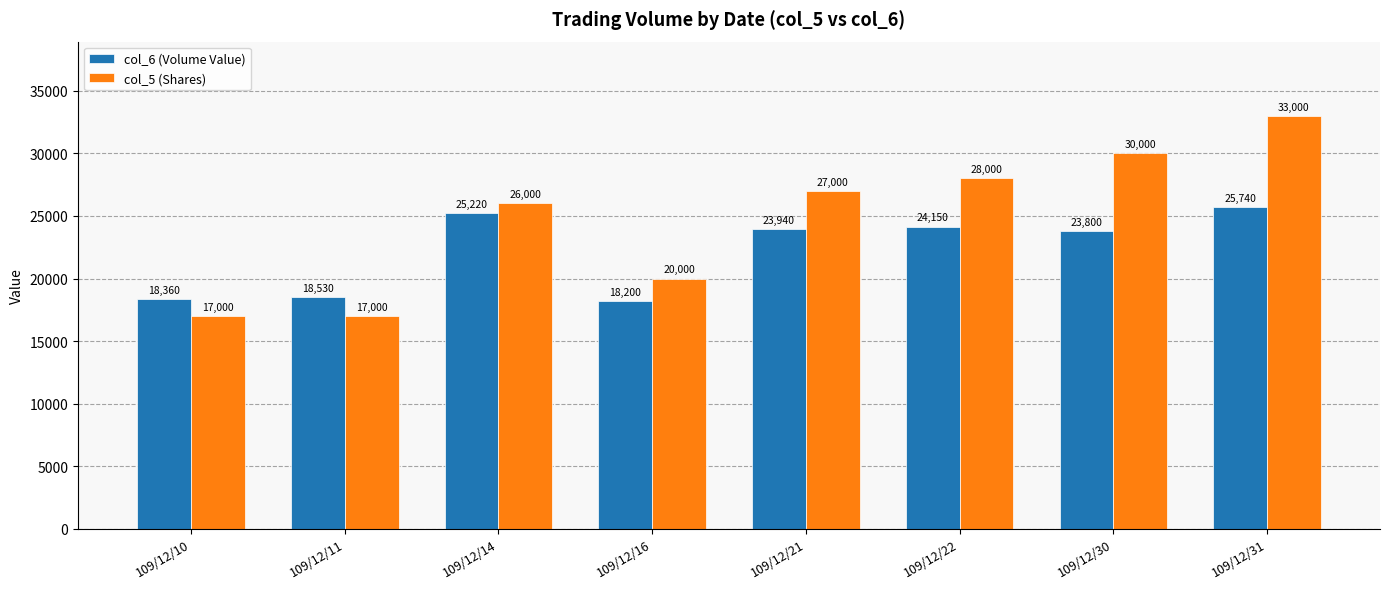

What is the difference between the col_6 (Volume Value) values at 109/12/10 and 109/12/11?

170